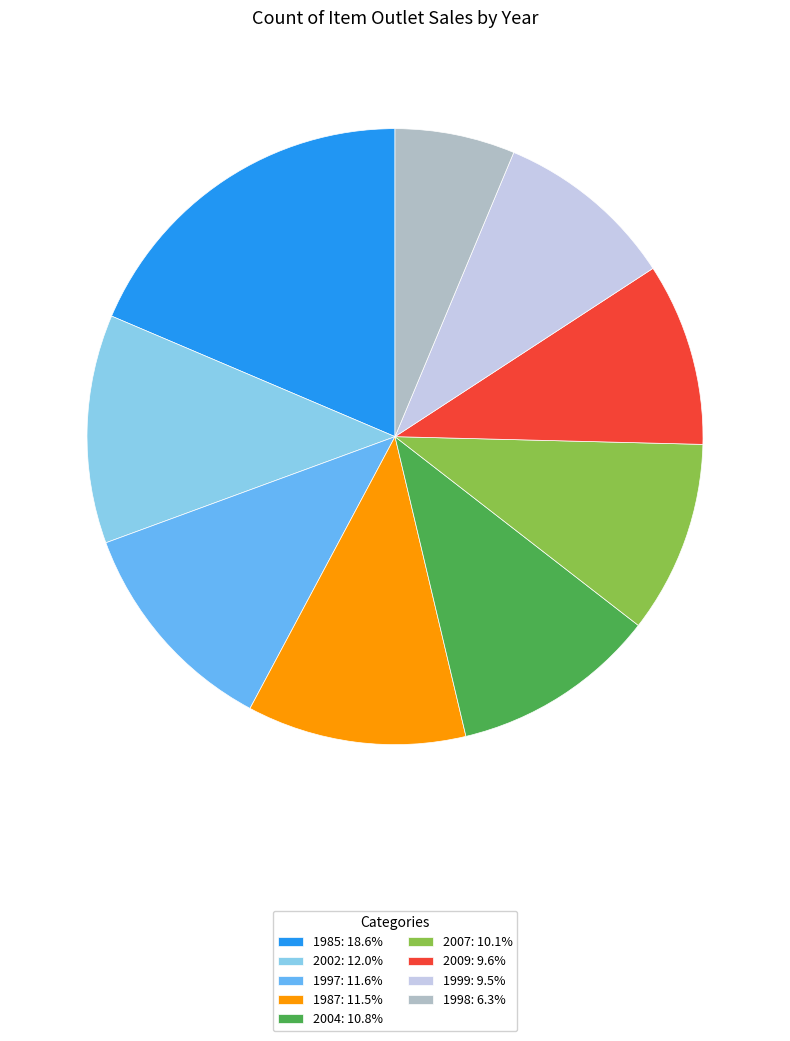

Combined, do 1999: 9.5% and 2007: 10.1% account for over 50%?

No